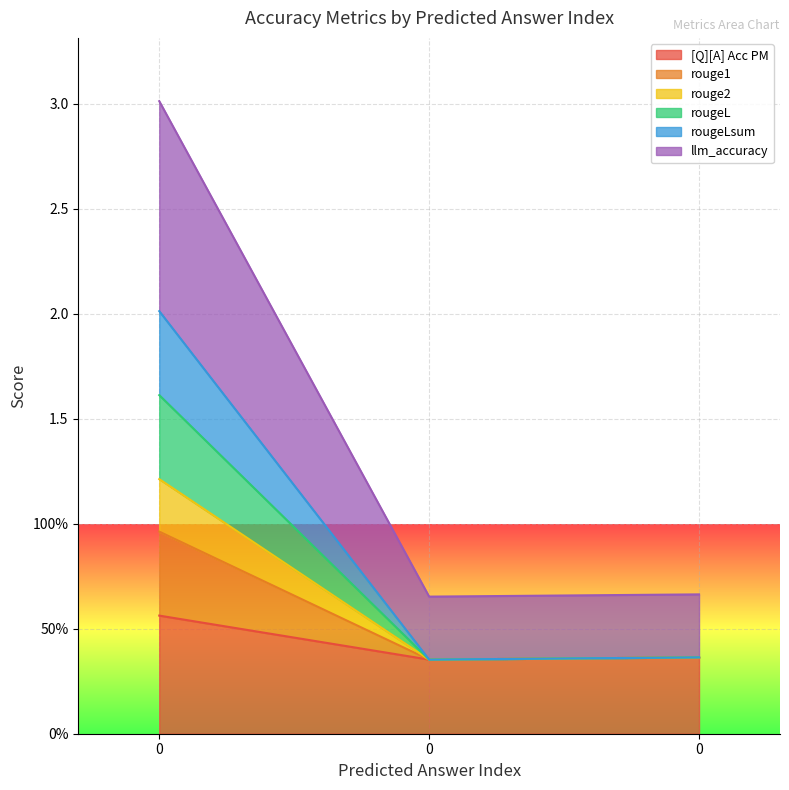

Does the chart display data point markers on the line(s)?

No